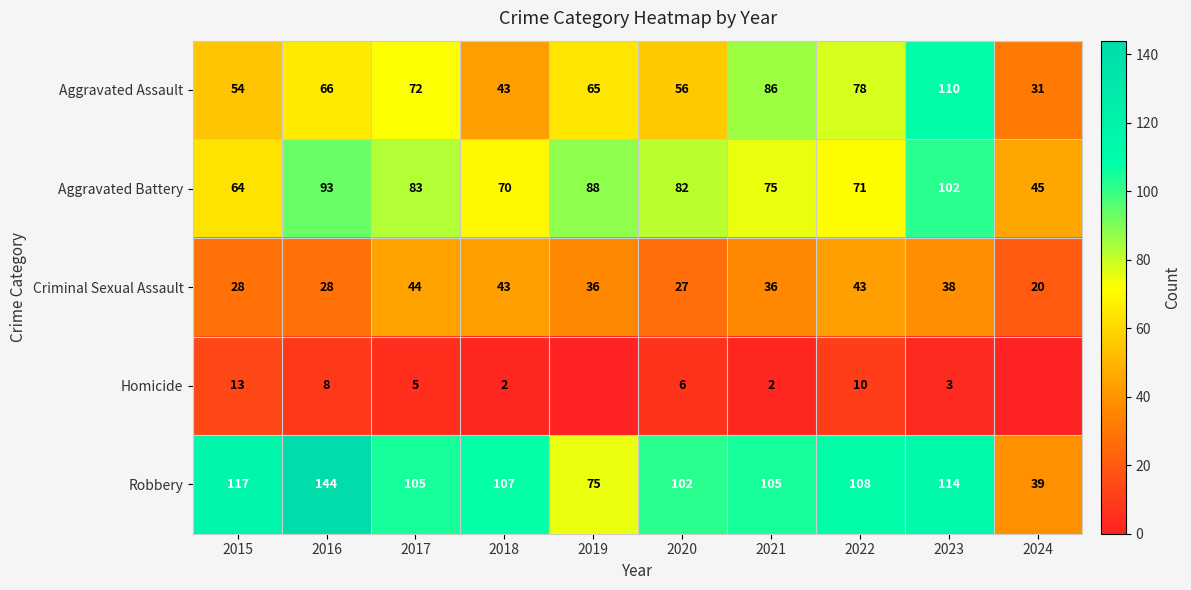

Which has a higher value, 2015 or 2021?

2021